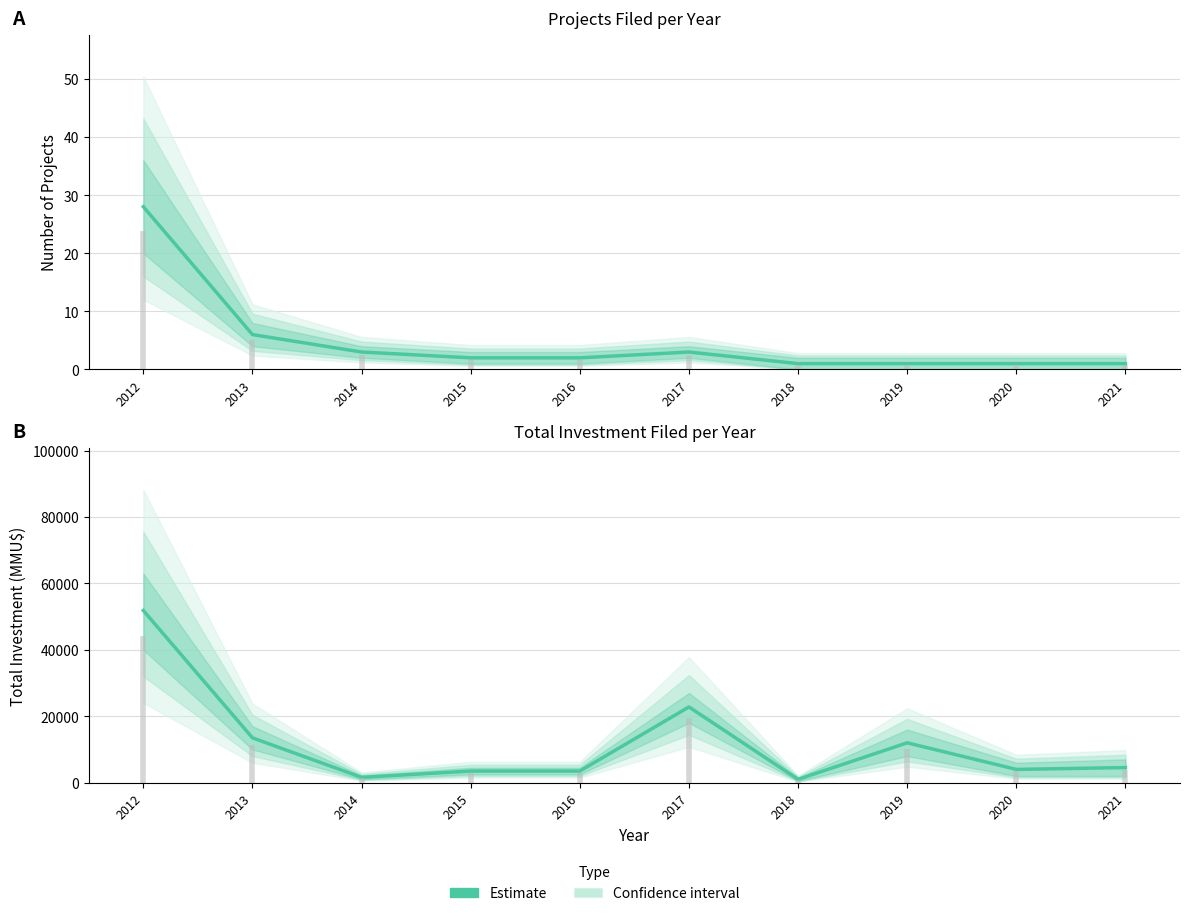

How many interior local valleys (lower than both neighbors) does the data have?

3